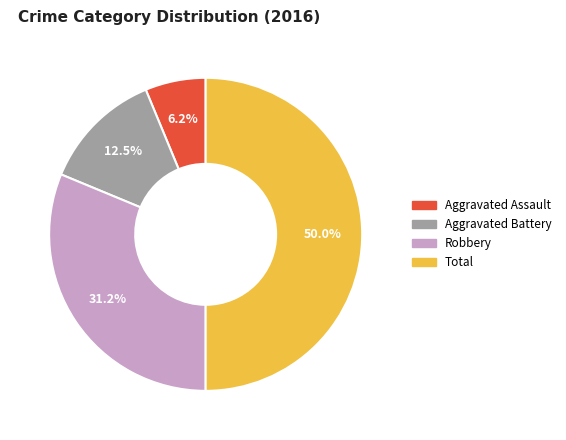

To the nearest percent, what is the combined percentage of Aggravated Battery and Aggravated Assault?

19%